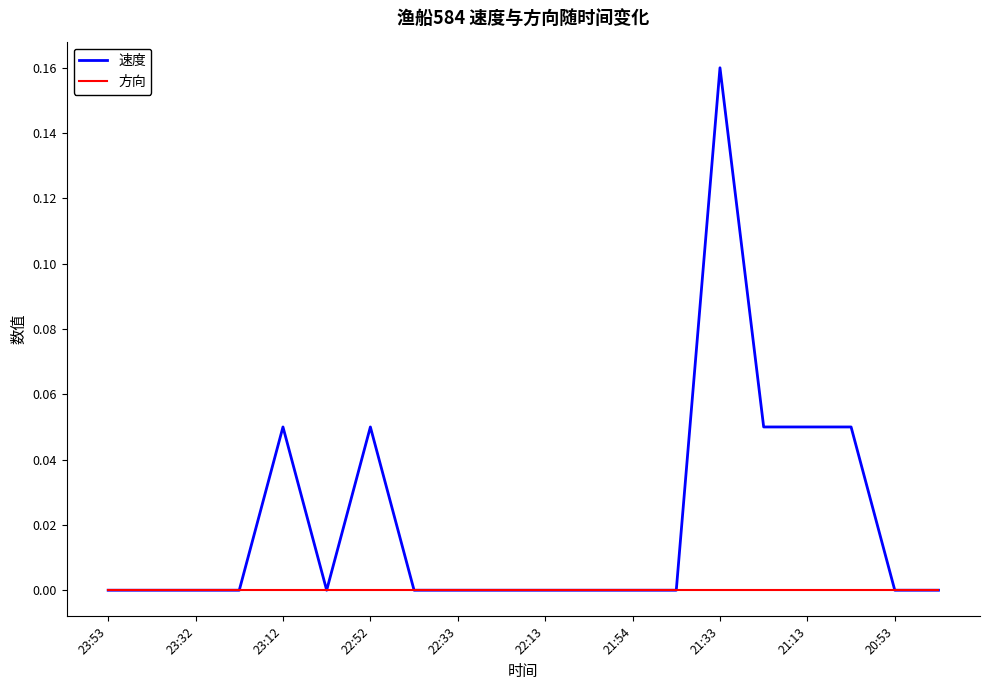

Which series has the widest spread of values?

速度